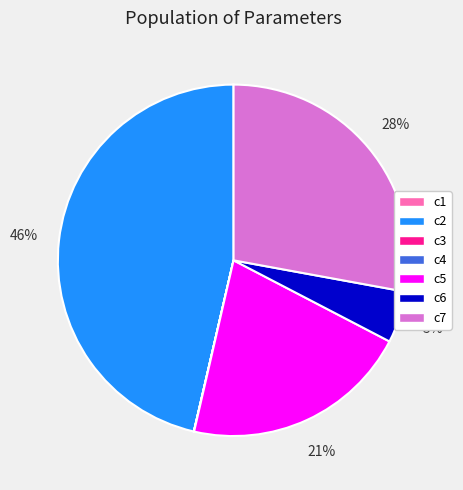

Is the sum of c5 and c6 greater than half?

No